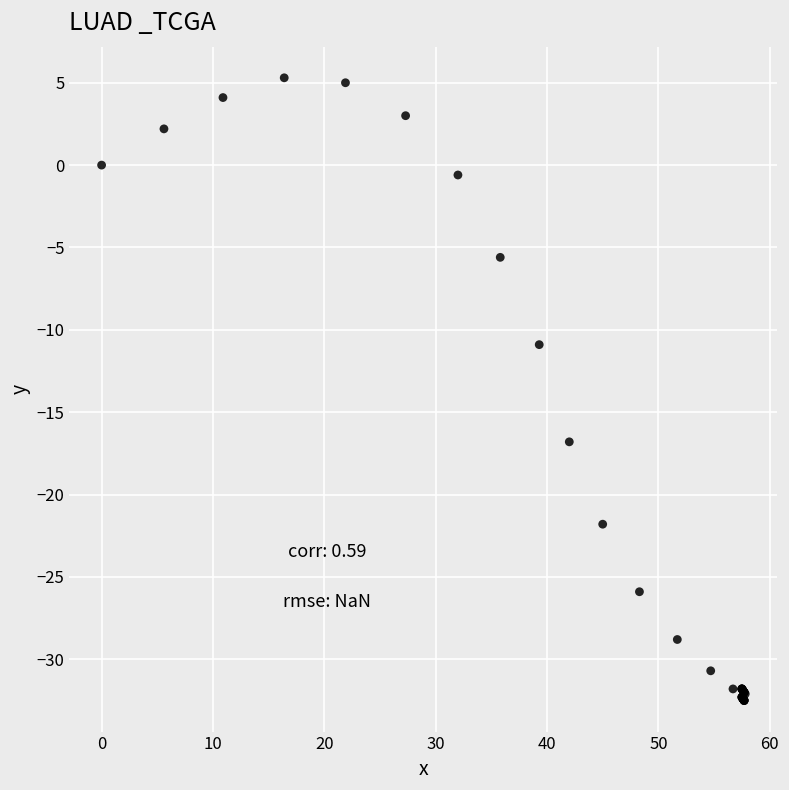

What Y value in the scatter plot is closest to -13?

-10.9